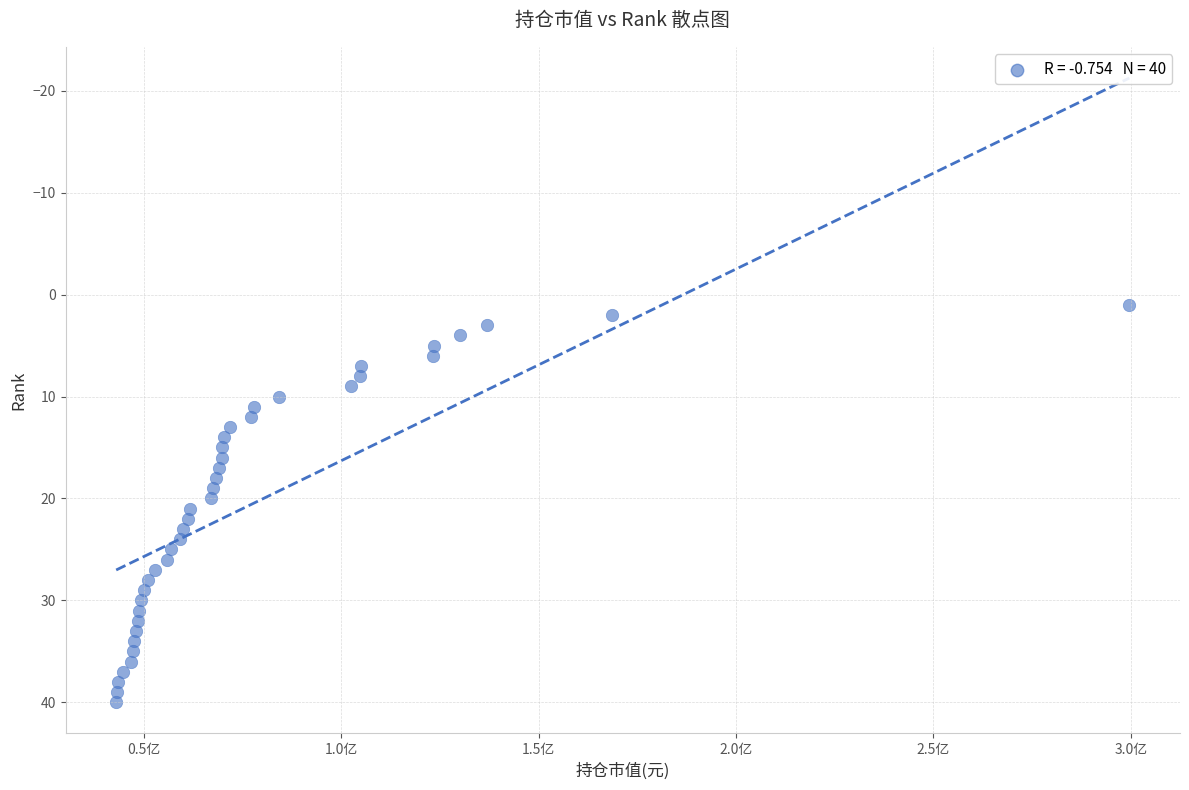

What is the range of Y values (max minus min)?

39